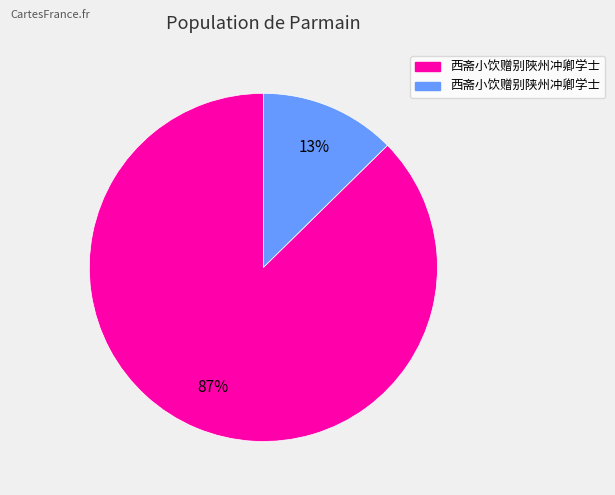

To the nearest percent, what portion does 西斋小饮赠别陕州冲卿学士 represent?

13%